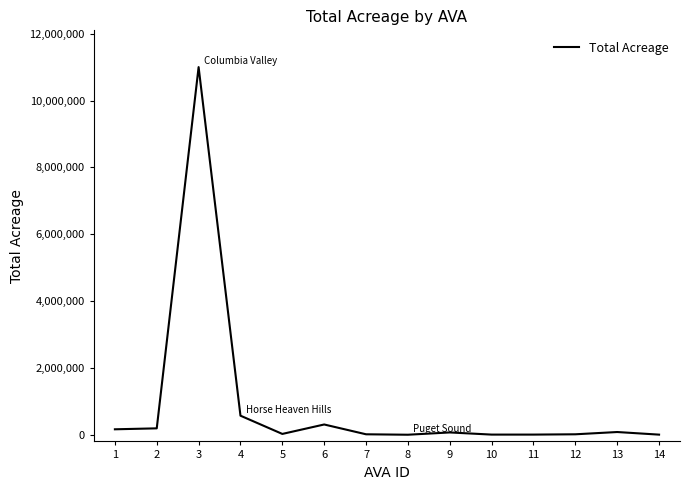

Is it true that the value at 10 is 4040?

True